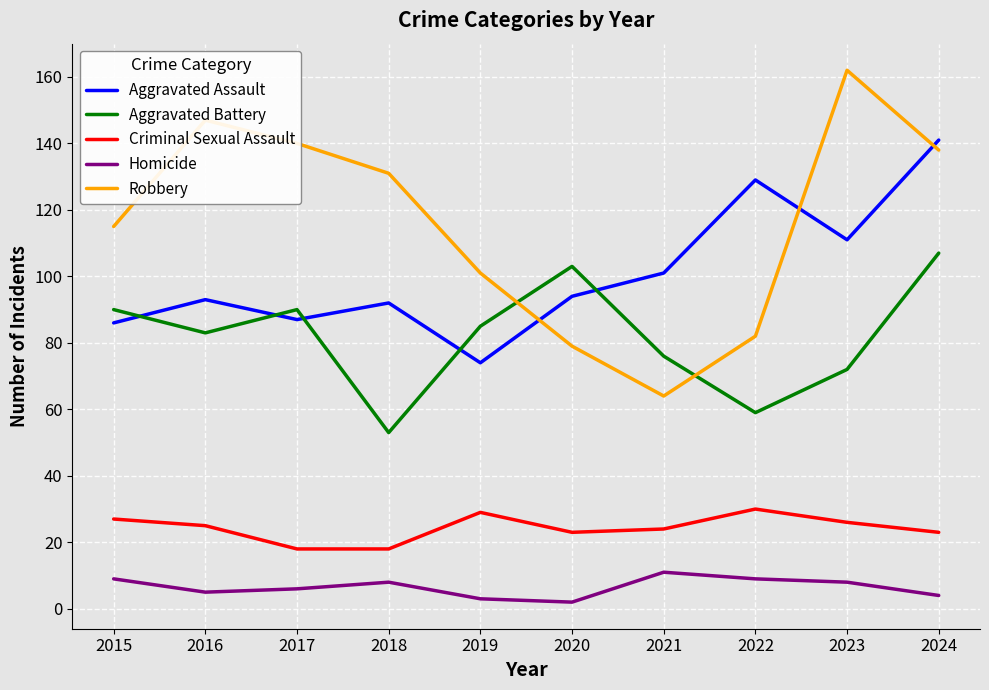

True or false: Criminal Sexual Assault and Homicide intersect in this chart.

False